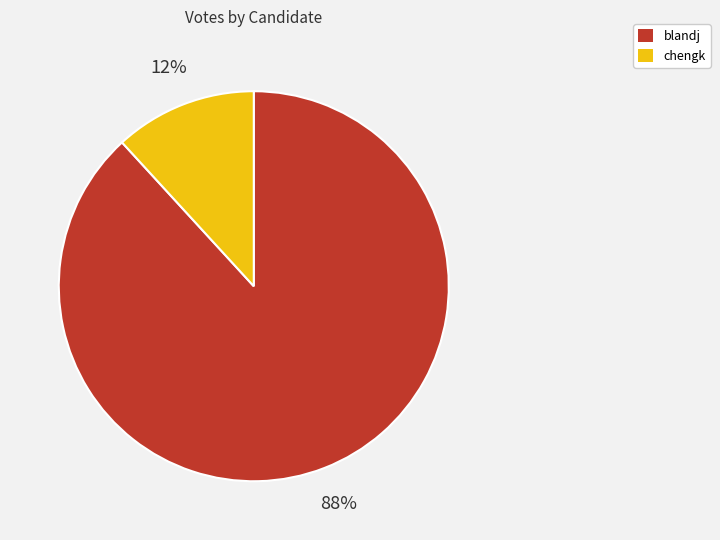

Which has a higher value, blandj or chengk?

blandj